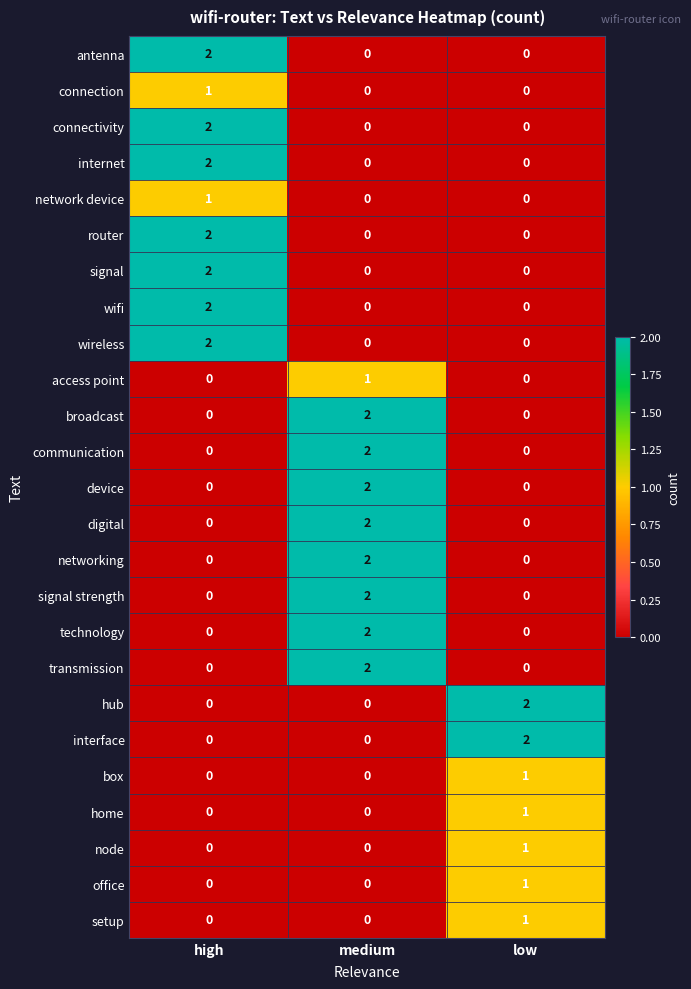

What is the difference between the highest and lowest values at medium?

2